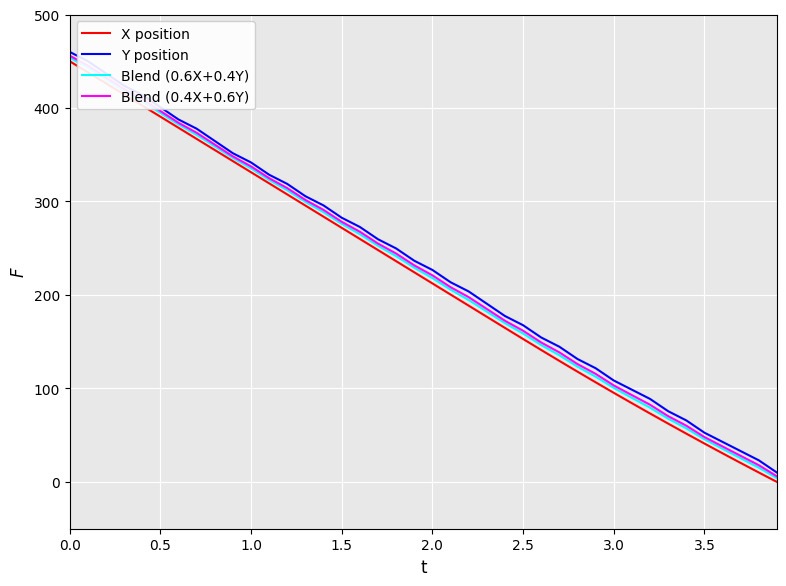

What is the highest value of the Blend (0.4X+0.6Y) series?

456.0